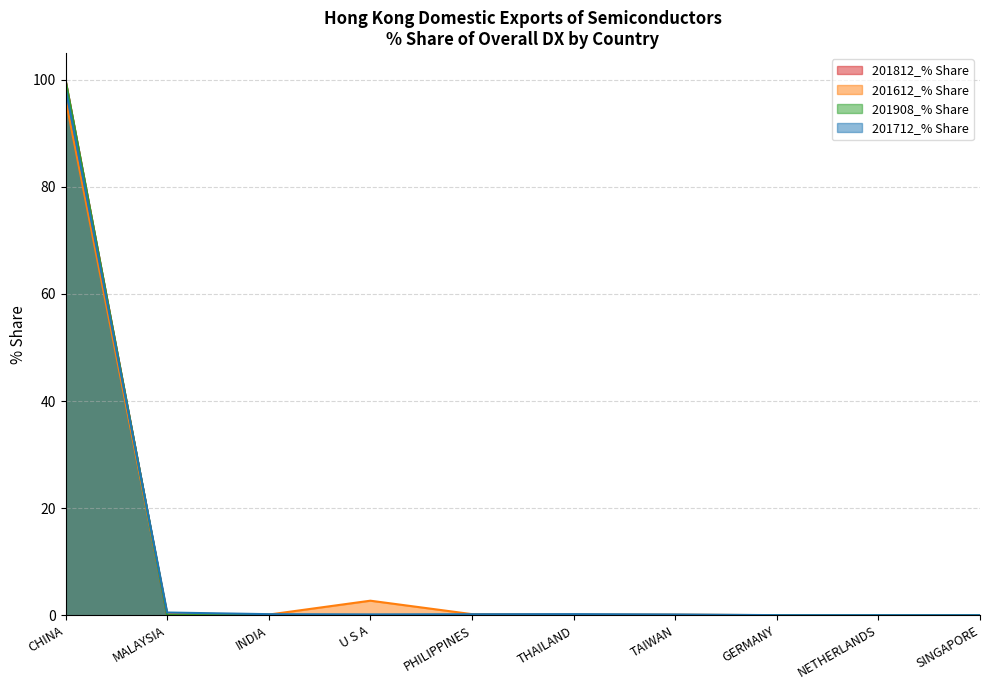

Where is 201712_% Share nearest to the value 49?

MALAYSIA